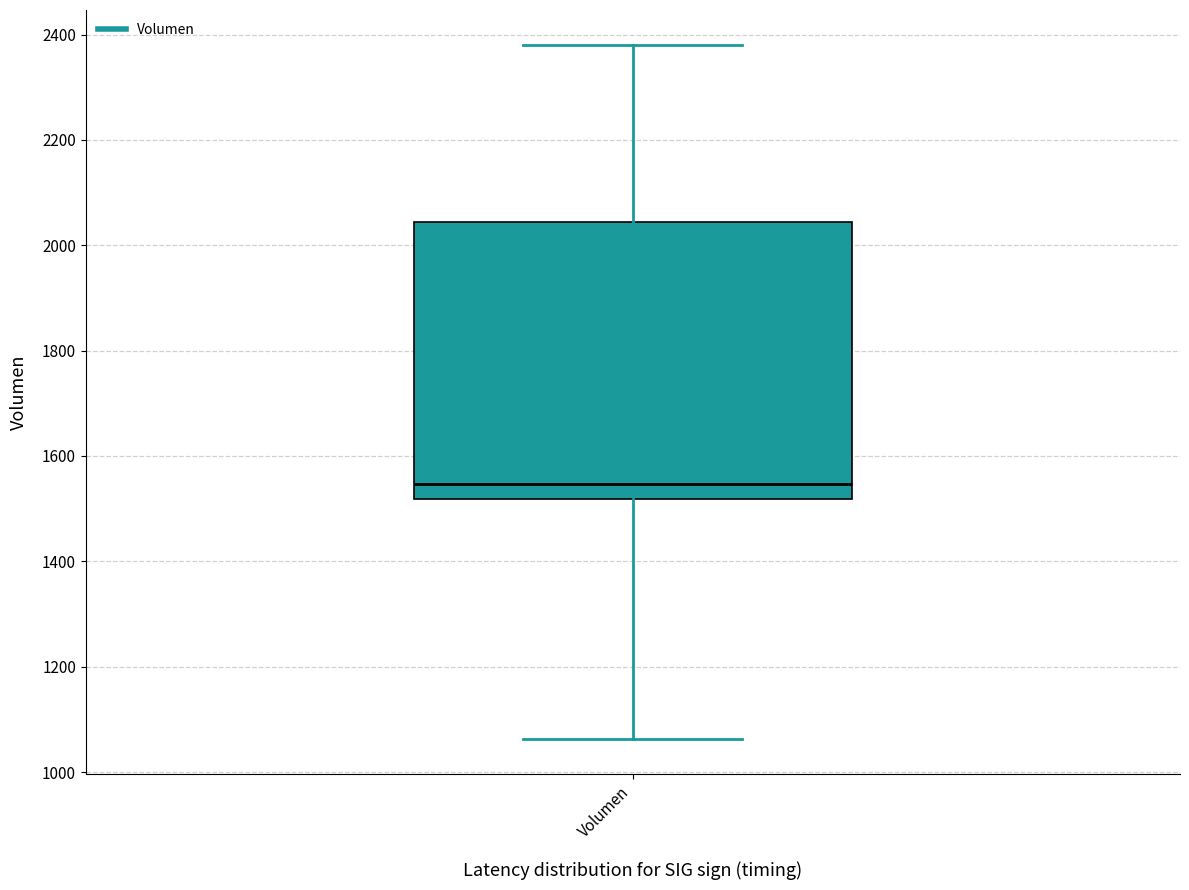

Where does the upper whisker of the box for Volumen end on the y-axis? The values are not printed on the chart, so give them approximately, as read against the axis.

2380